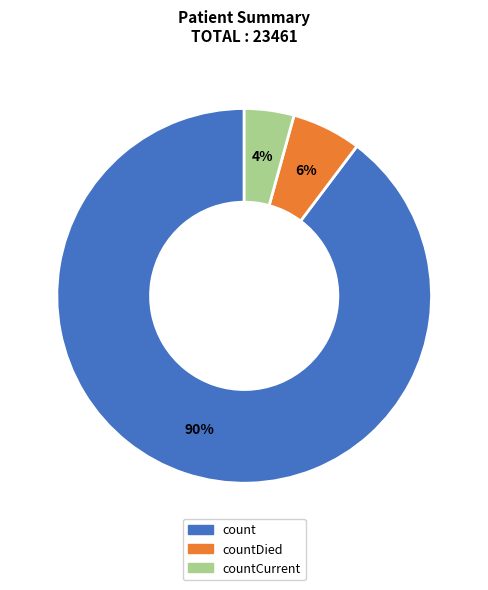

Is there any slice that represents more than half of the pie?

Yes